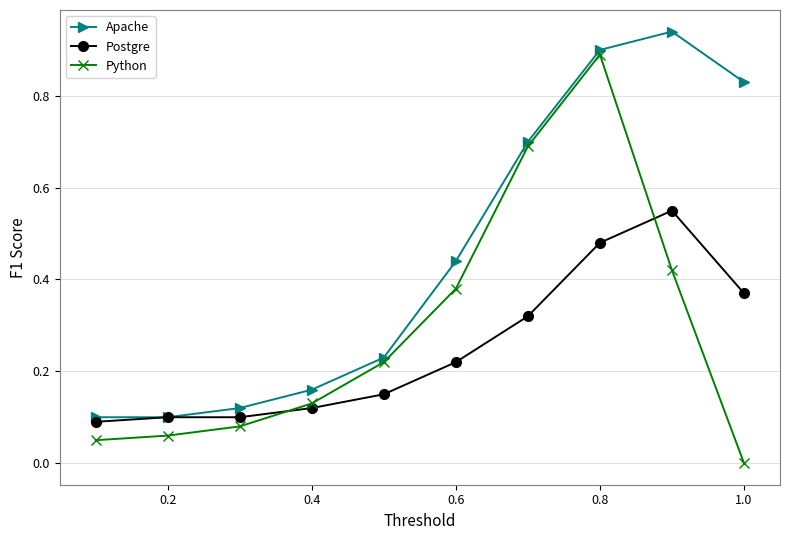

What is the value of the Python point at the 7th from the left?

0.7